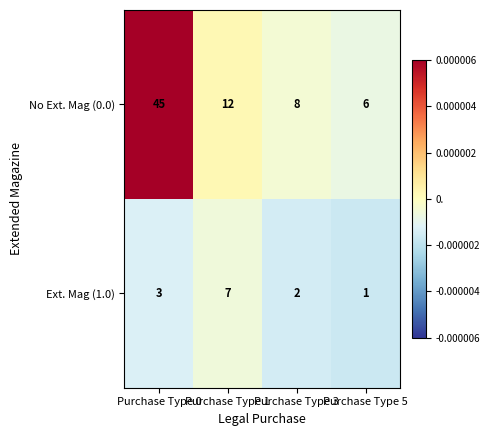

Which series has the widest spread of values?

No Ext. Mag (0.0)